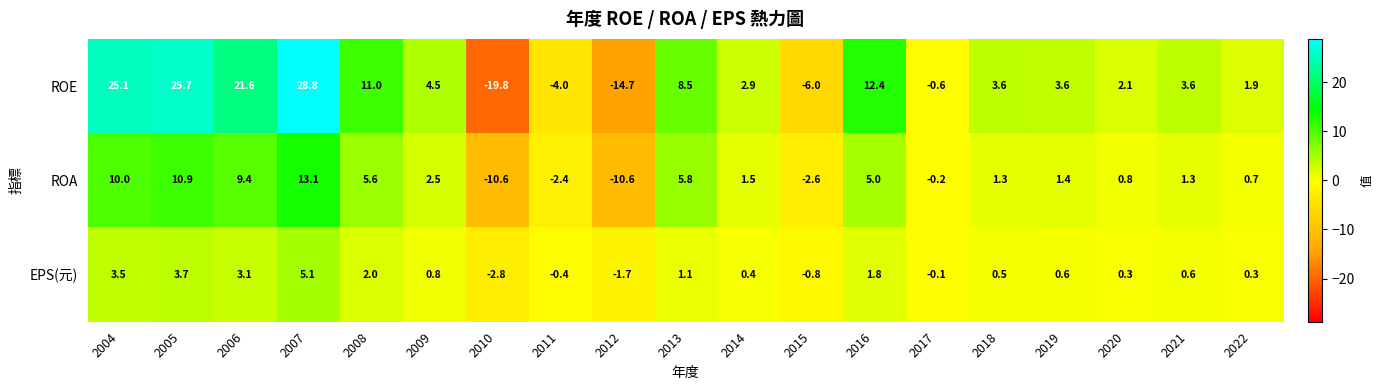

List the series in order of their overall mean, highest first.

ROE, ROA, EPS(元)